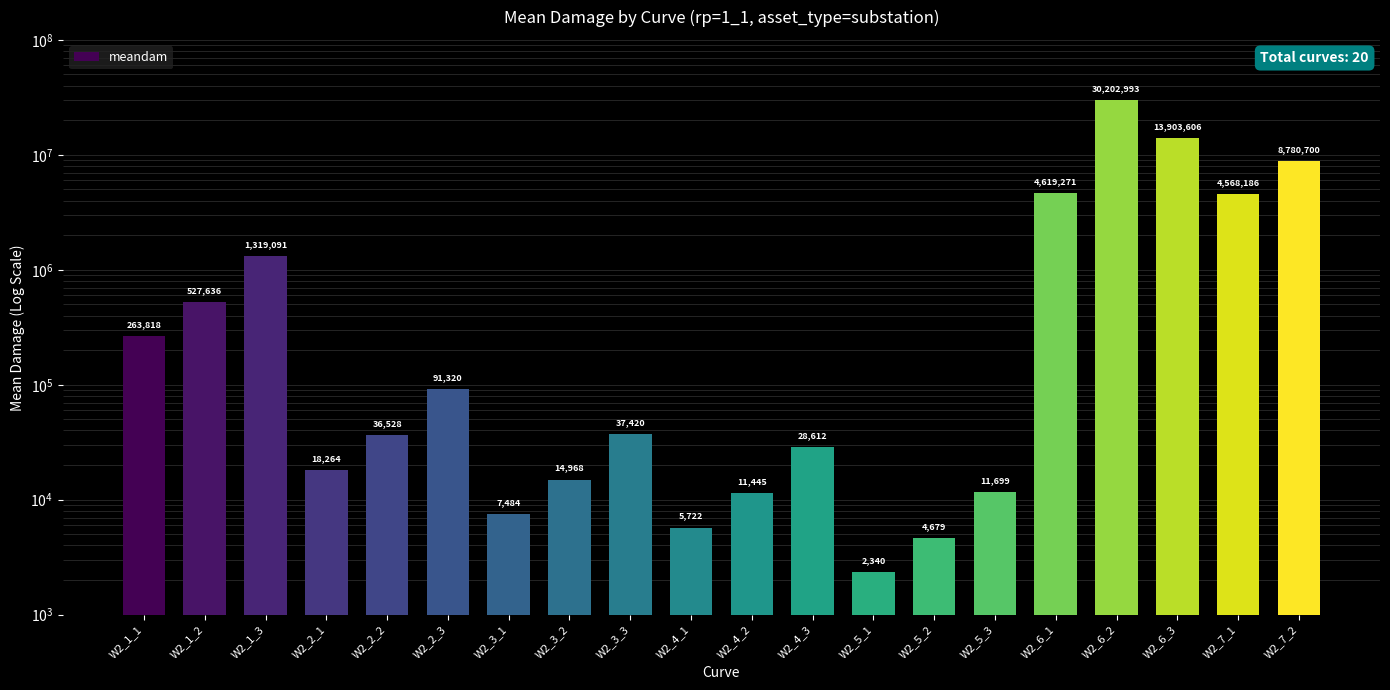

What position from the right is W2_1_3?

18